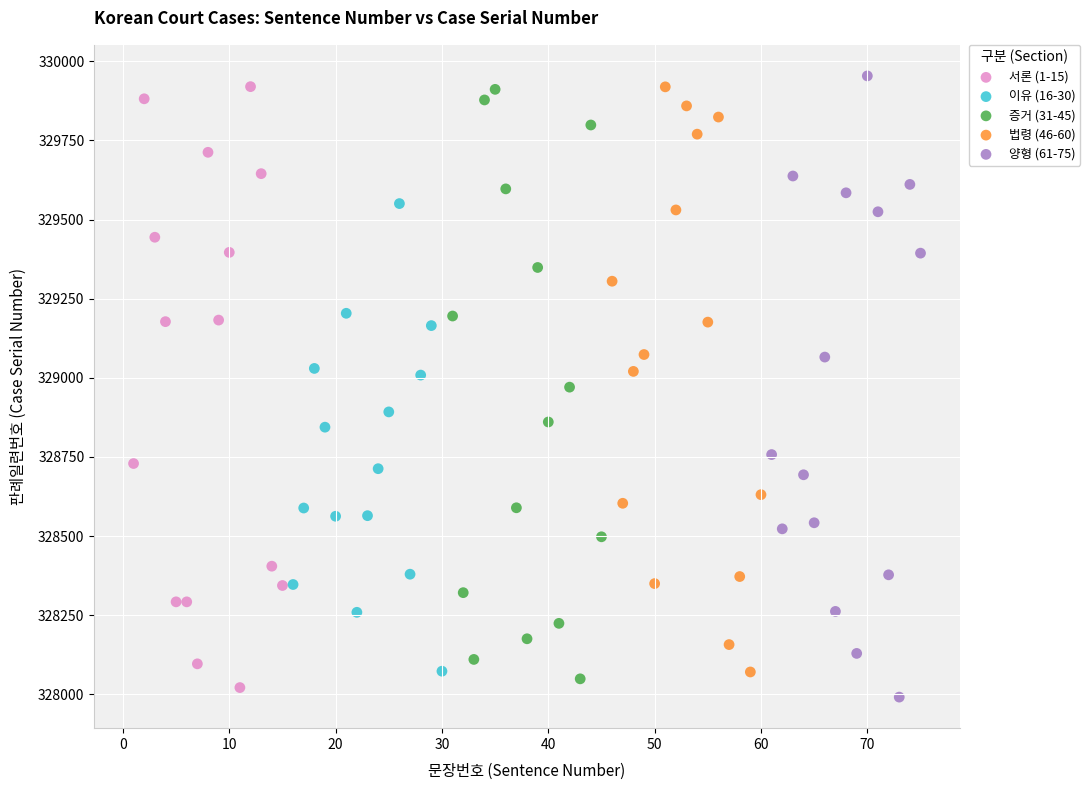

Which series reaches the maximum Y coordinate?

양형 (61-75)